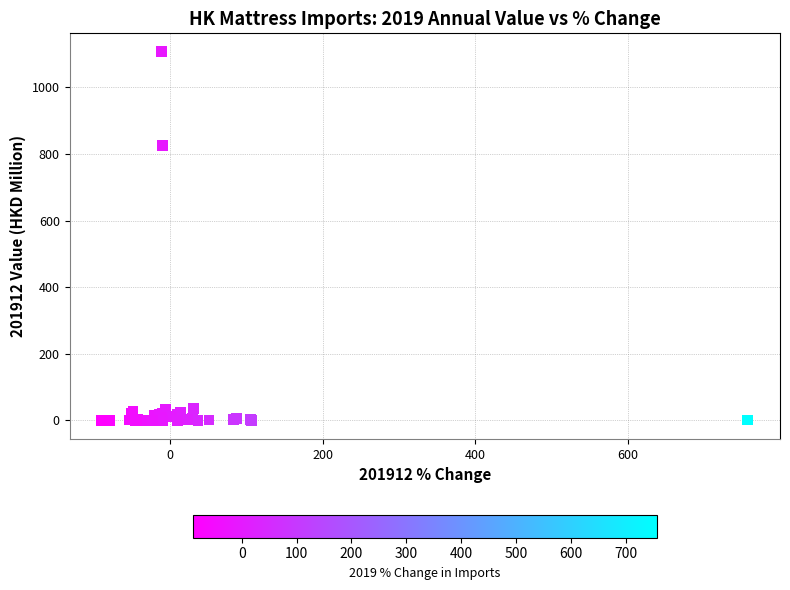

What Y value in the scatter plot is closest to 553?

825.5